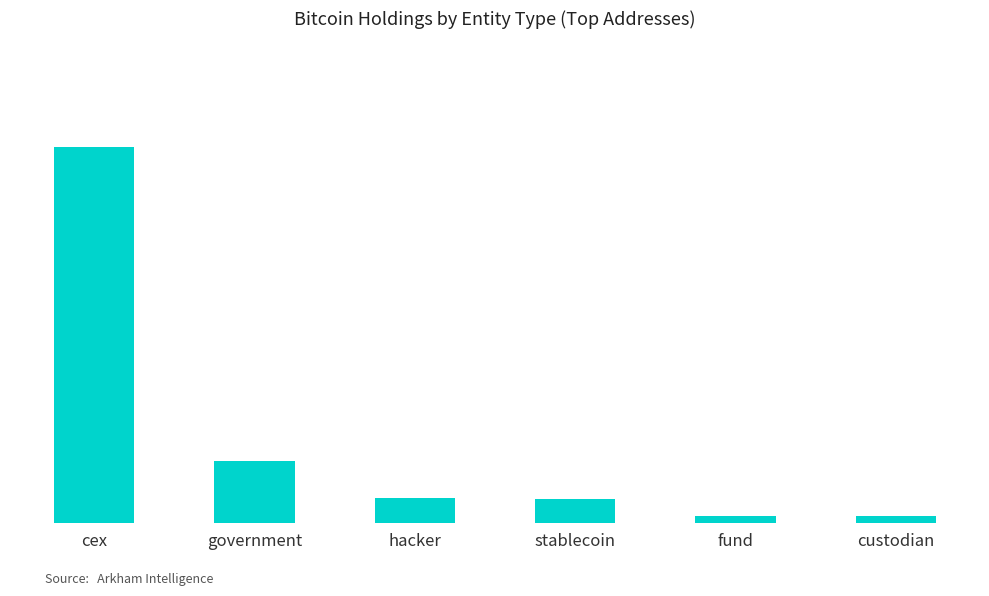

Approximately how many times larger is the value at stablecoin compared to fund?

3.2